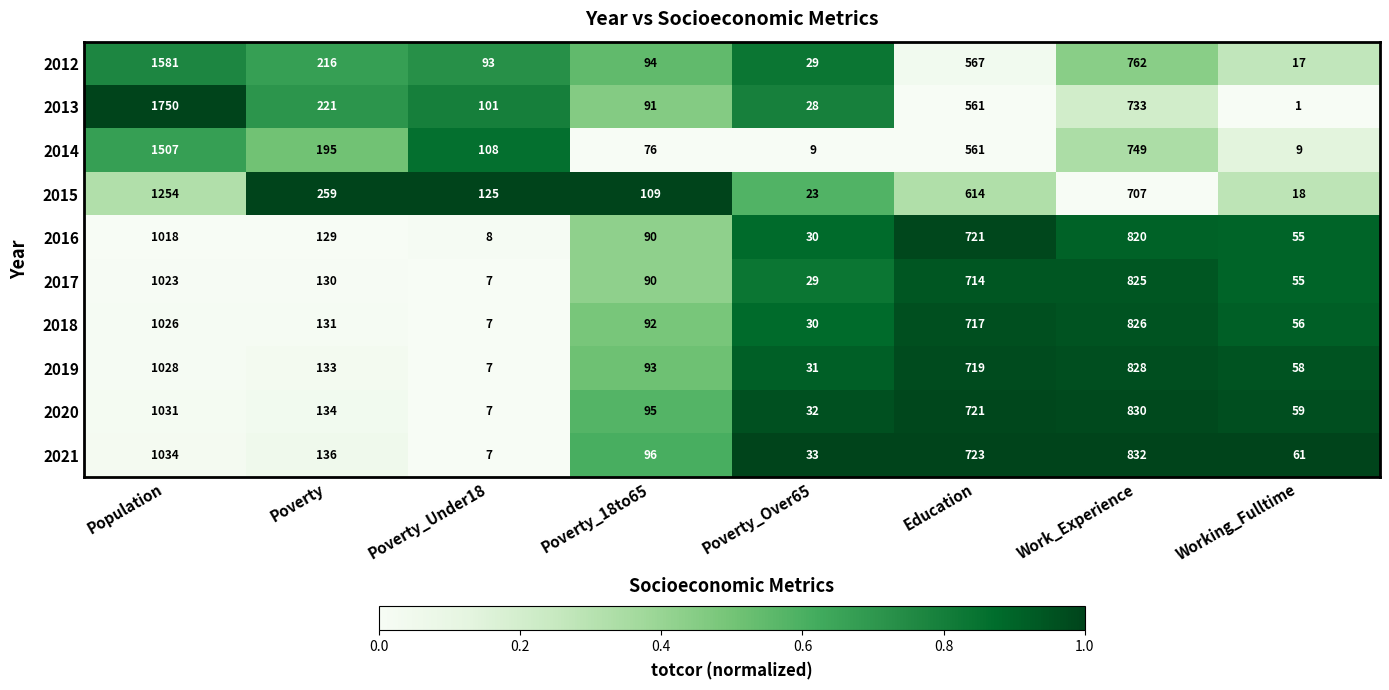

Read the 2020 value at Education, to the nearest 50.

700